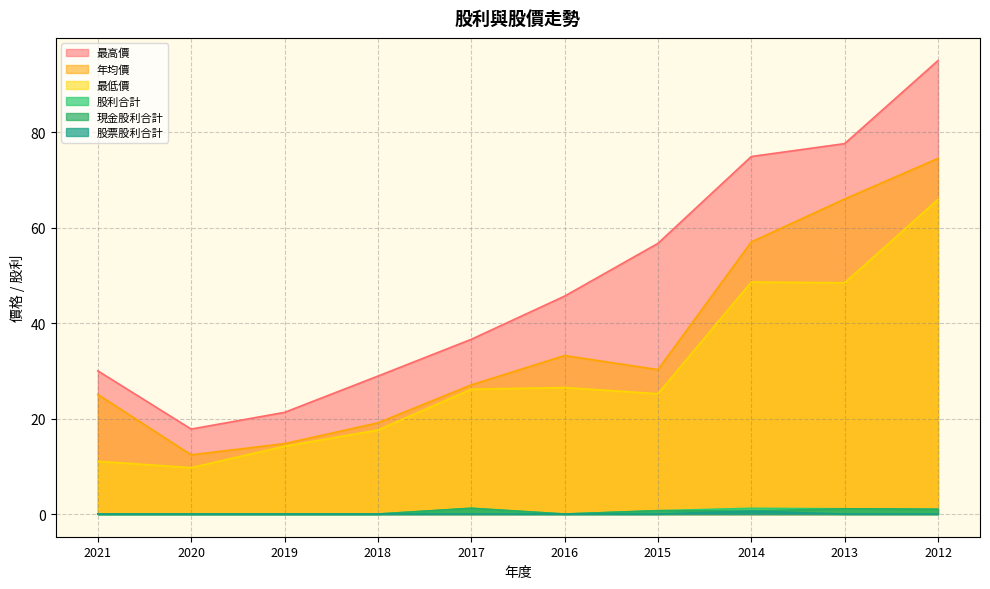

Reading right to left, list all the values displayed in this chart.

現金股利合計: 2012=1.0	2013=1.1	2014=0.6	2015=0.7	2016=0.0	2017=1.2	2018=0.0	2019=0.0	2020=0.0	2021=0.0
股票股利合計: 2012=0.0	2013=0.0	2014=0.6	2015=0.0	2016=0.0	2017=0.0	2018=0.0	2019=0.0	2020=0.0	2021=0.0
股利合計: 2012=1.0	2013=1.1	2014=1.2	2015=0.7	2016=0.0	2017=1.2	2018=0.0	2019=0.0	2020=0.0	2021=0.0
年均價: 2012=74.5	2013=66.0	2014=57.0	2015=30.2	2016=33.2	2017=27.1	2018=19.1	2019=14.8	2020=12.4	2021=25.1
最高價: 2012=95.0	2013=77.6	2014=74.9	2015=56.7	2016=45.6	2017=36.6	2018=28.9	2019=21.3	2020=17.8	2021=30.0
最低價: 2012=65.9	2013=48.5	2014=48.6	2015=25.2	2016=26.5	2017=26.1	2018=17.6	2019=14.2	2020=9.7	2021=11.1